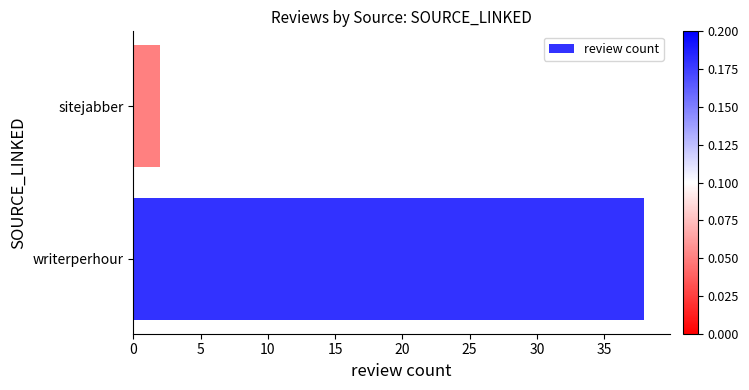

What is the difference between the values at writerperhour and sitejabber?

36